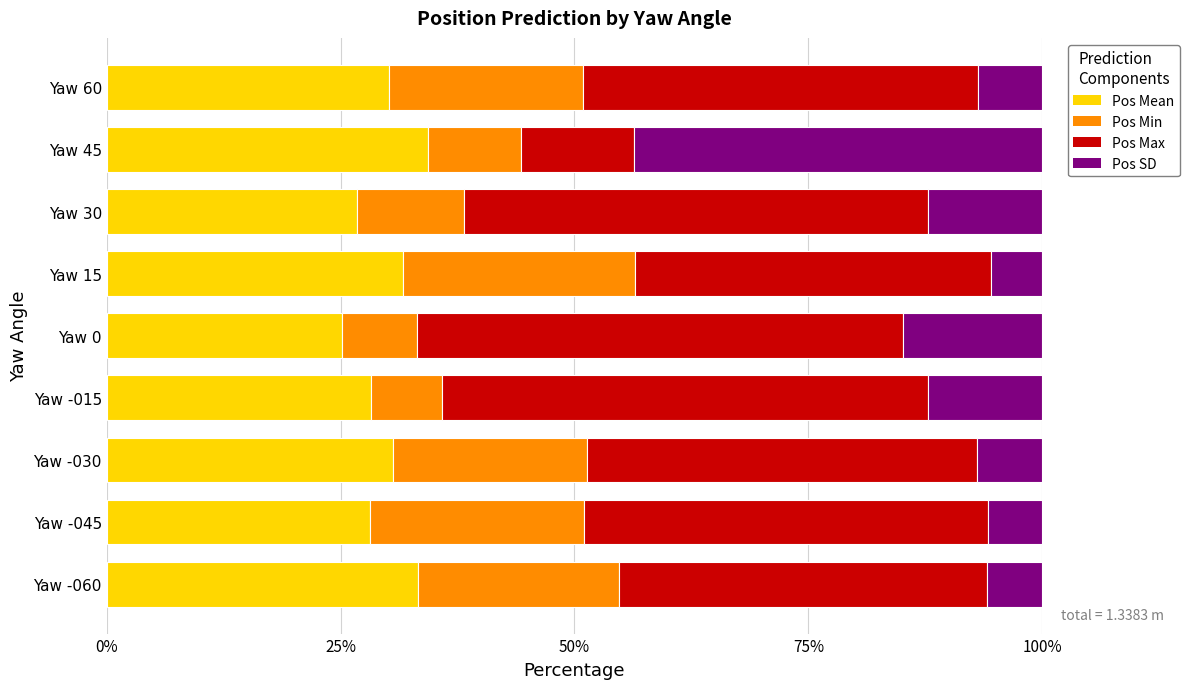

What is the lowest value of the Pos Mean series?

25.2